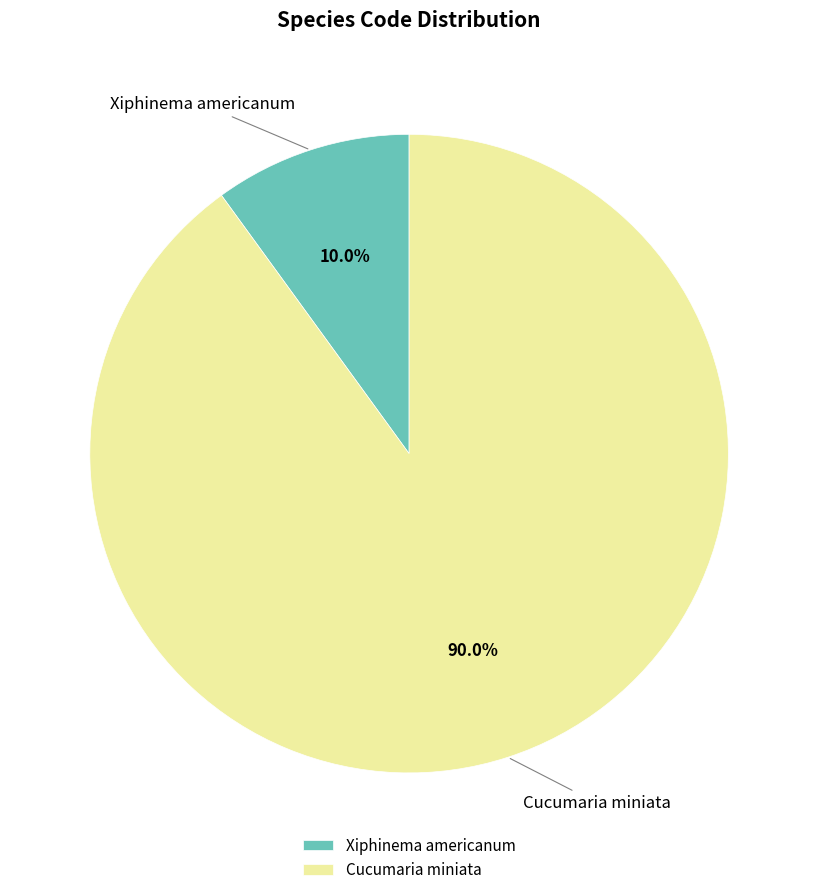

To the nearest percent, what is the combined percentage of Cucumaria miniata and Xiphinema americanum?

100%